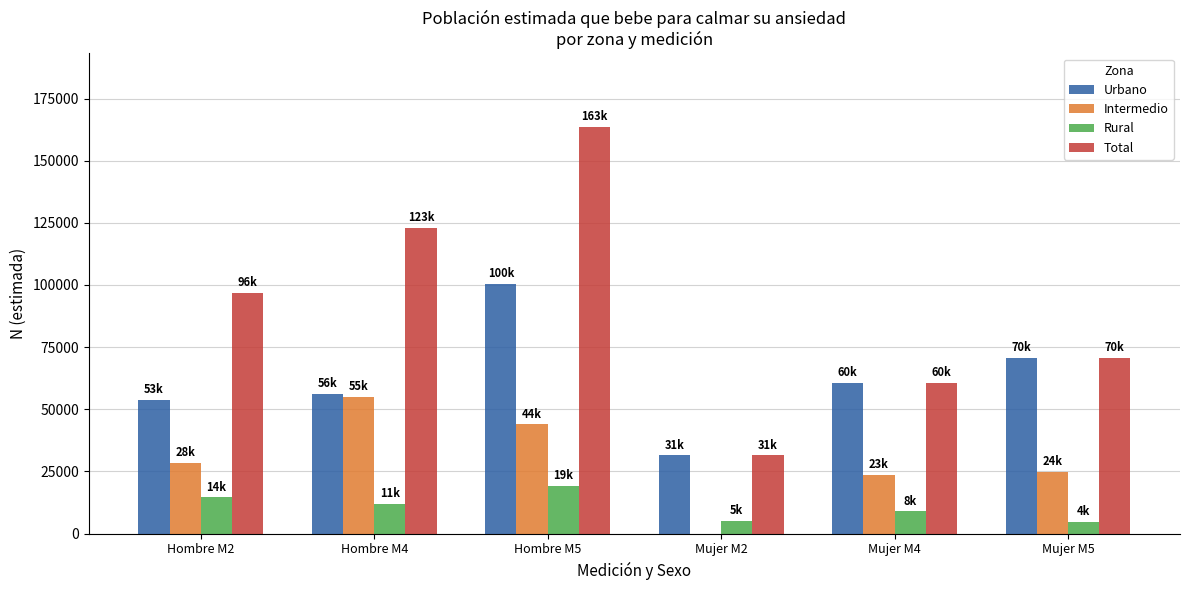

What is the sum of all Total values?

546396